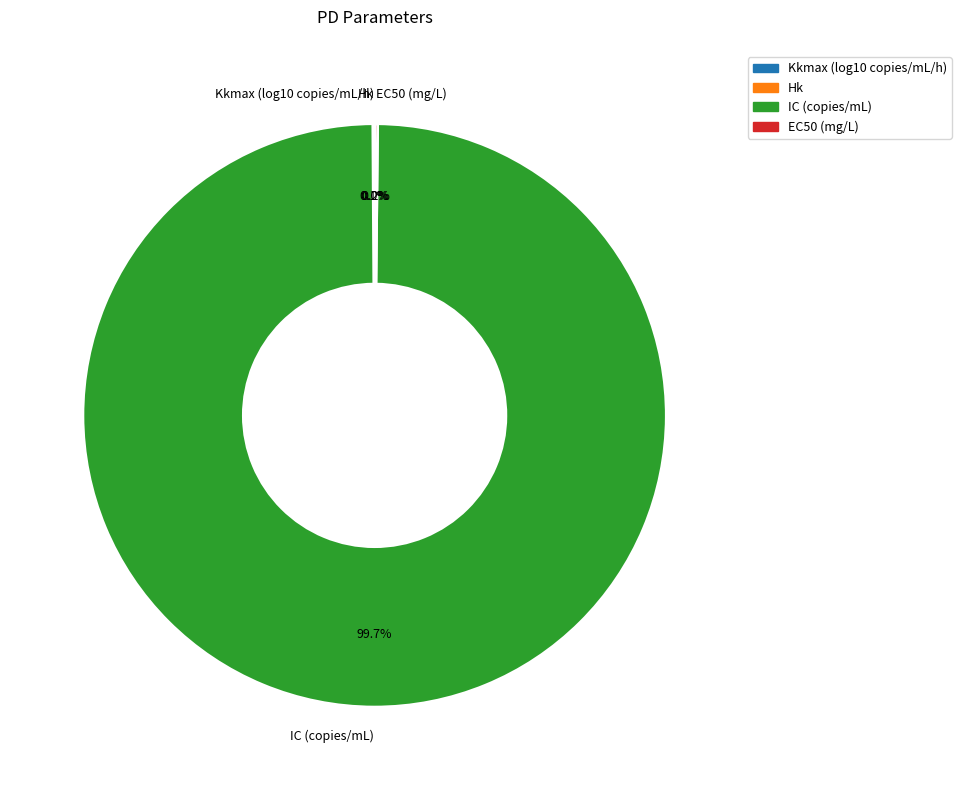

Does IC (copies/mL) represent more than half of the total?

Yes